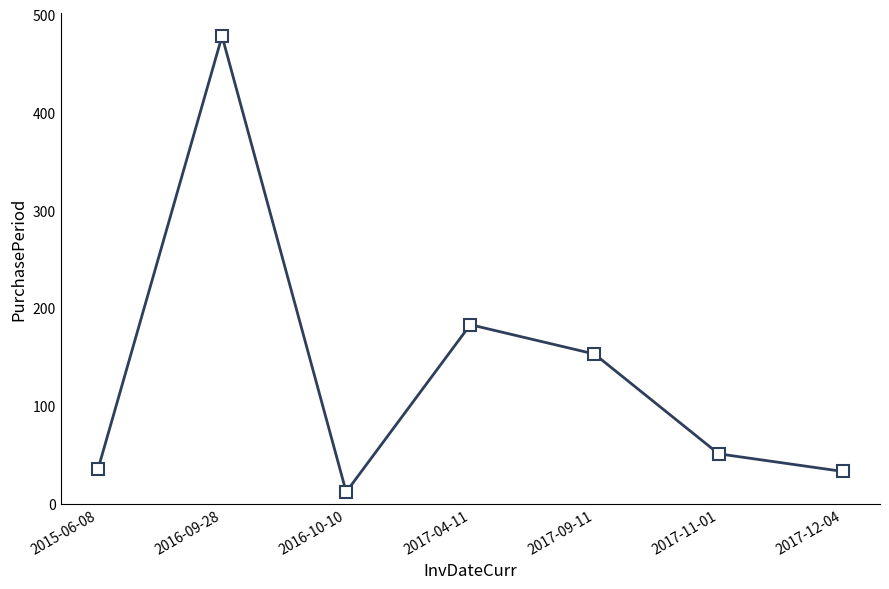

Where is the data nearest to the value 245?

2017-04-11